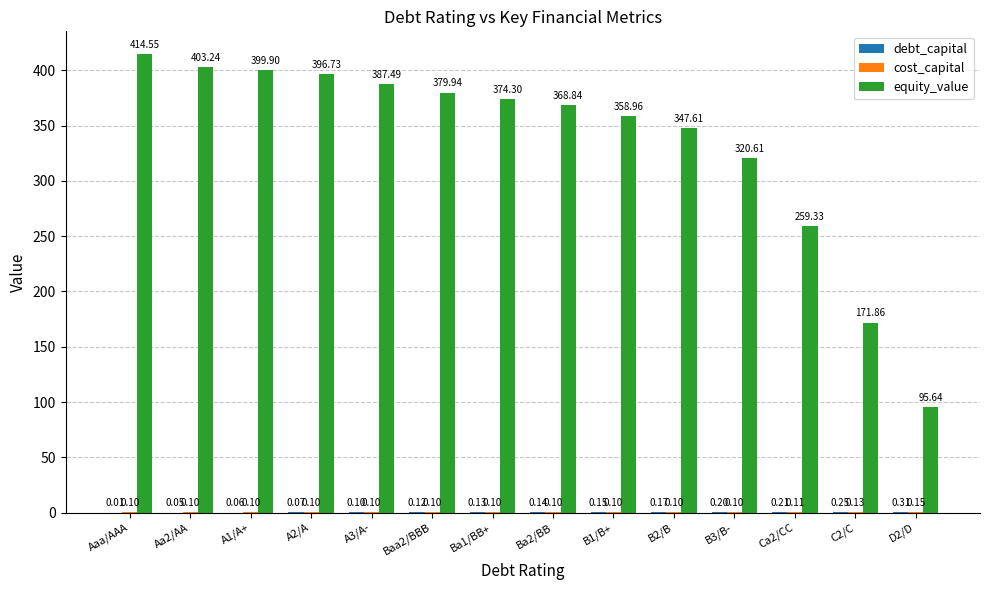

Where does the equity_value series first go above 374?

Aaa/AAA